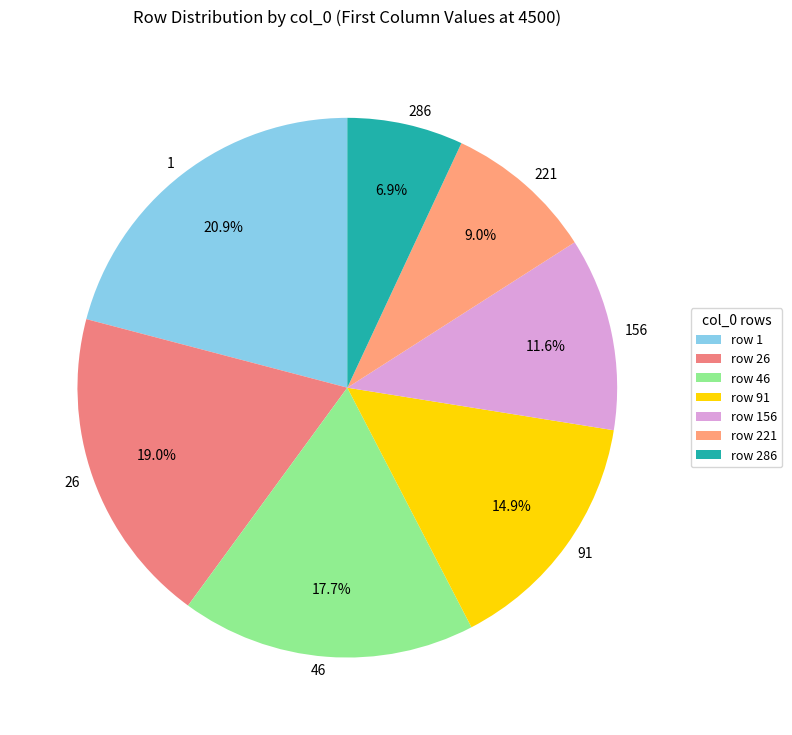

To the nearest percent, what percentage of the pie is 286?

7%